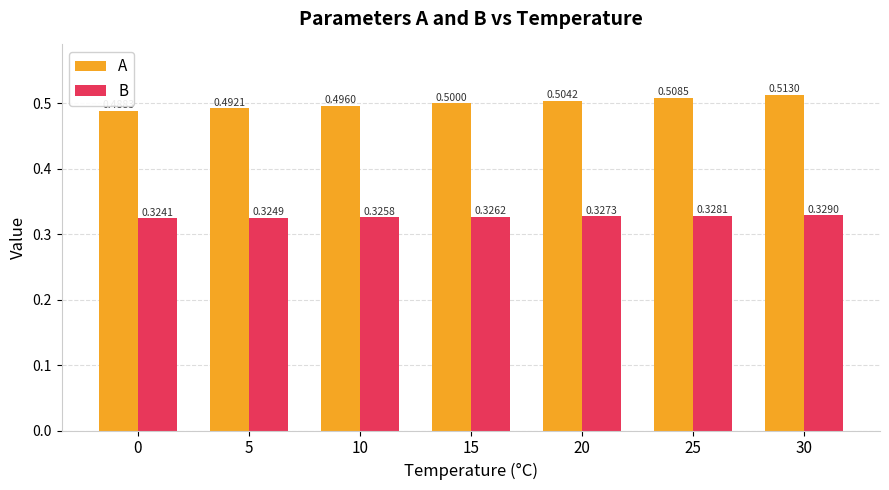

Which series changed the most between 10 and 15?

A